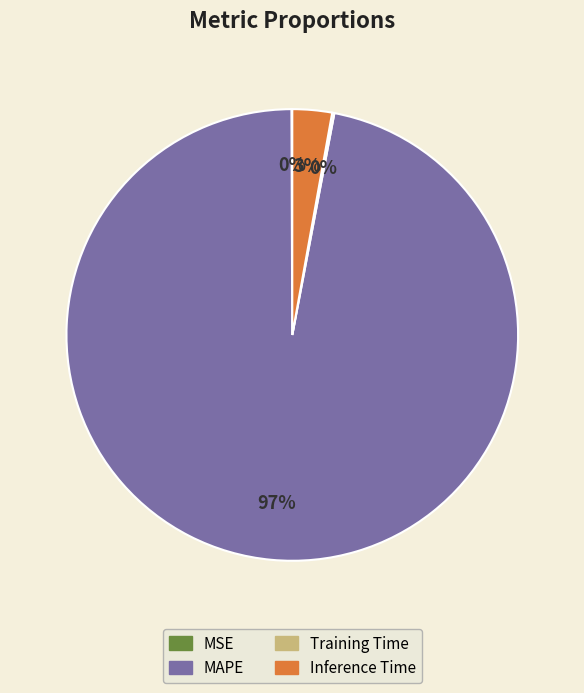

Is it true that Inference Time is 3% of the pie?

True